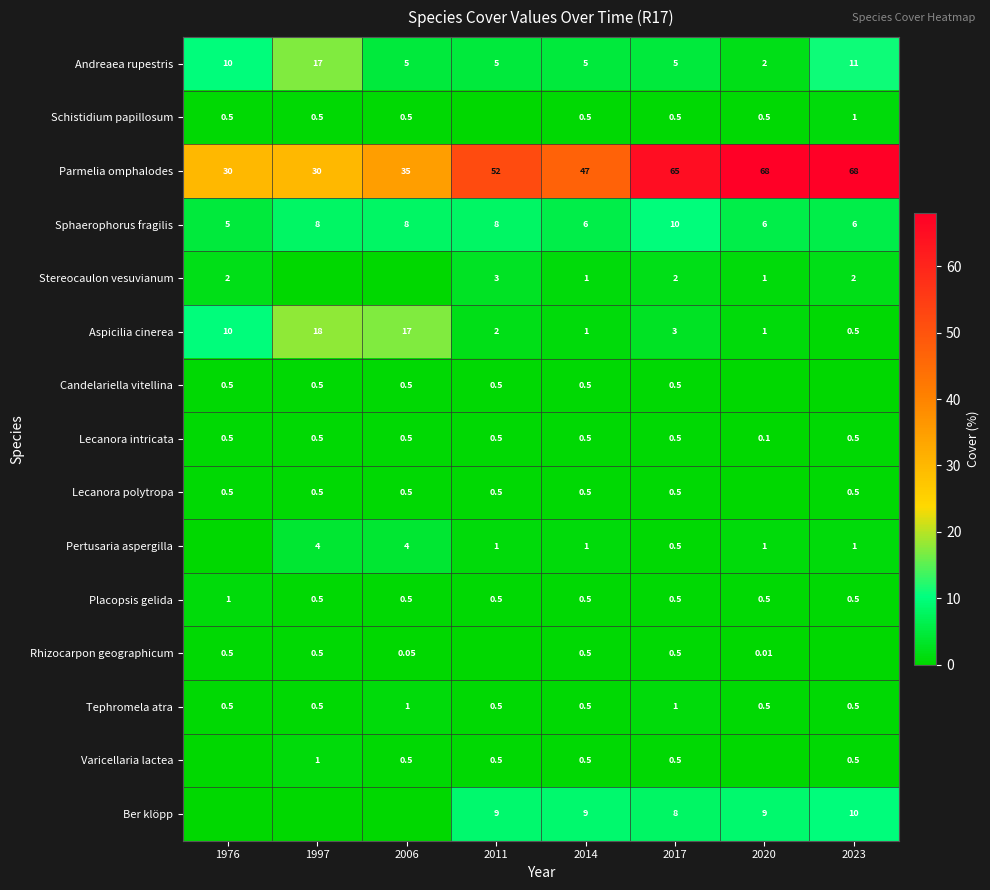

Is the value of Parmelia omphalodes at 2011 greater than the value of Schistidium papillosum at 1997?

Yes